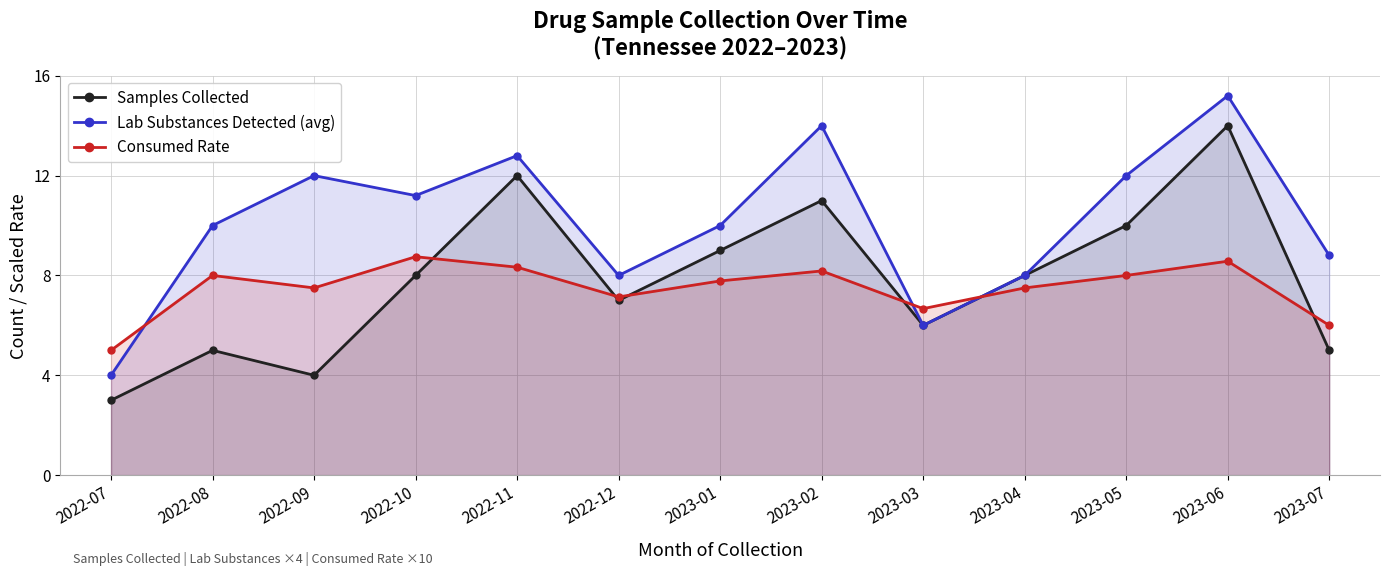

Rank the series at 2023-05 from lowest to highest value.

Consumed Rate, Samples Collected, Lab Substances Detected (avg)